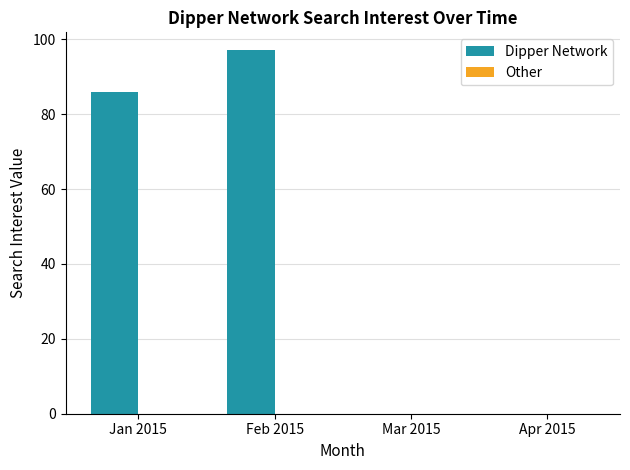

The value at Jan 2015 is 151. True or false?

False